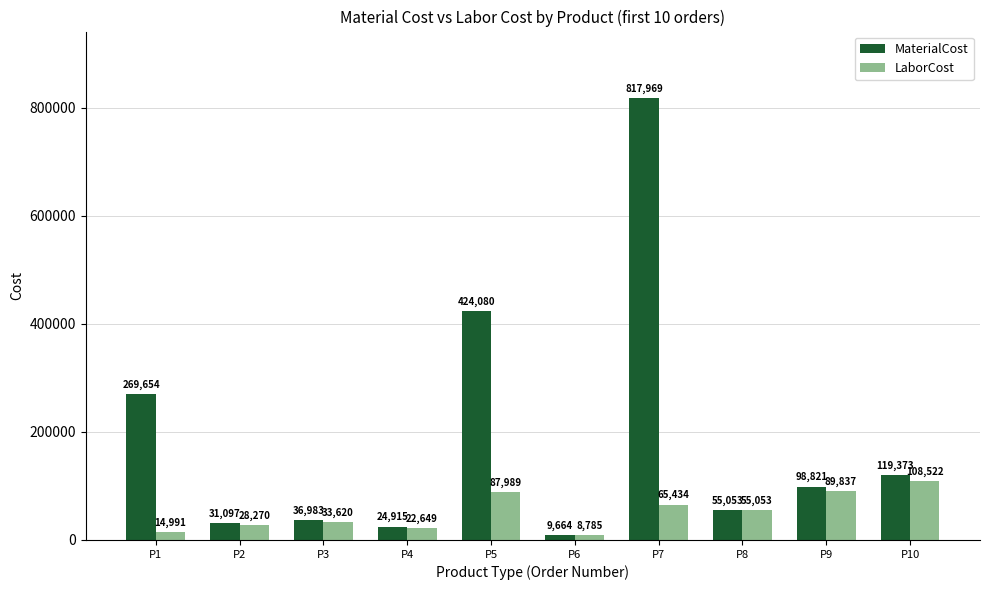

Which category has the lowest value across all series?

P6